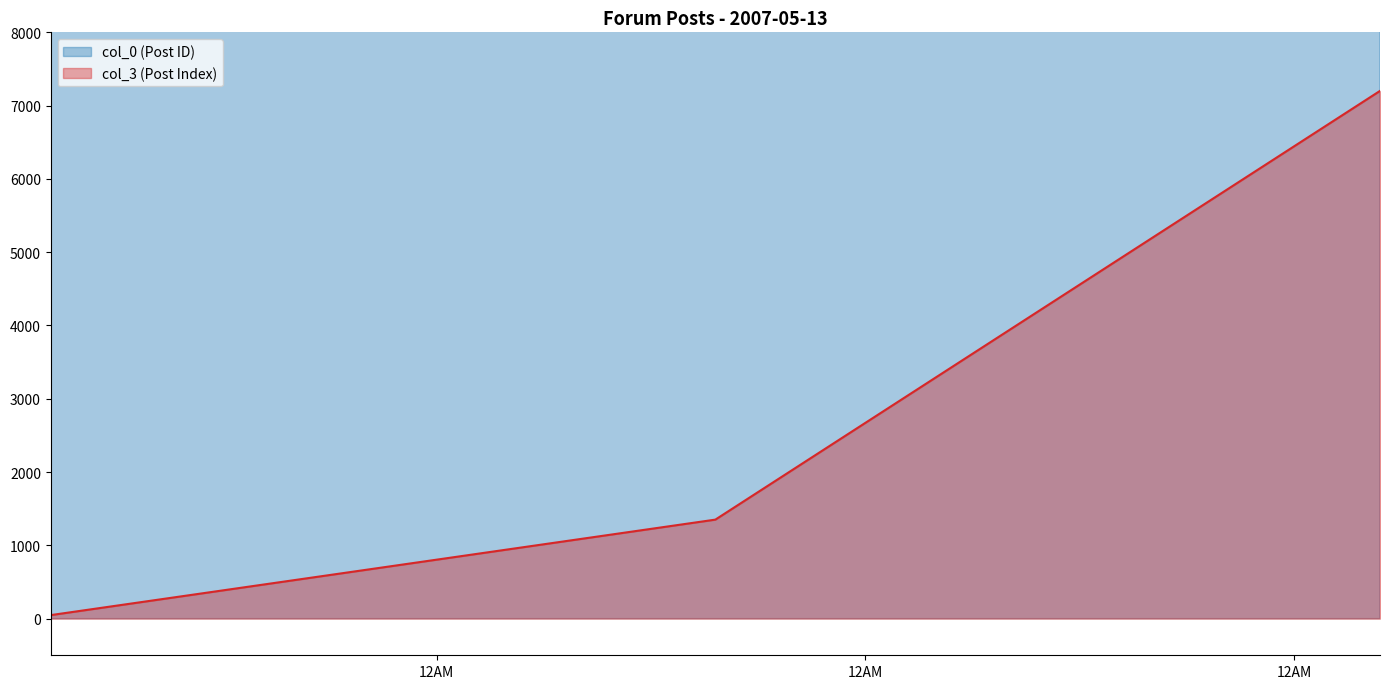

How many values in the col_0 series are below 71220?

1